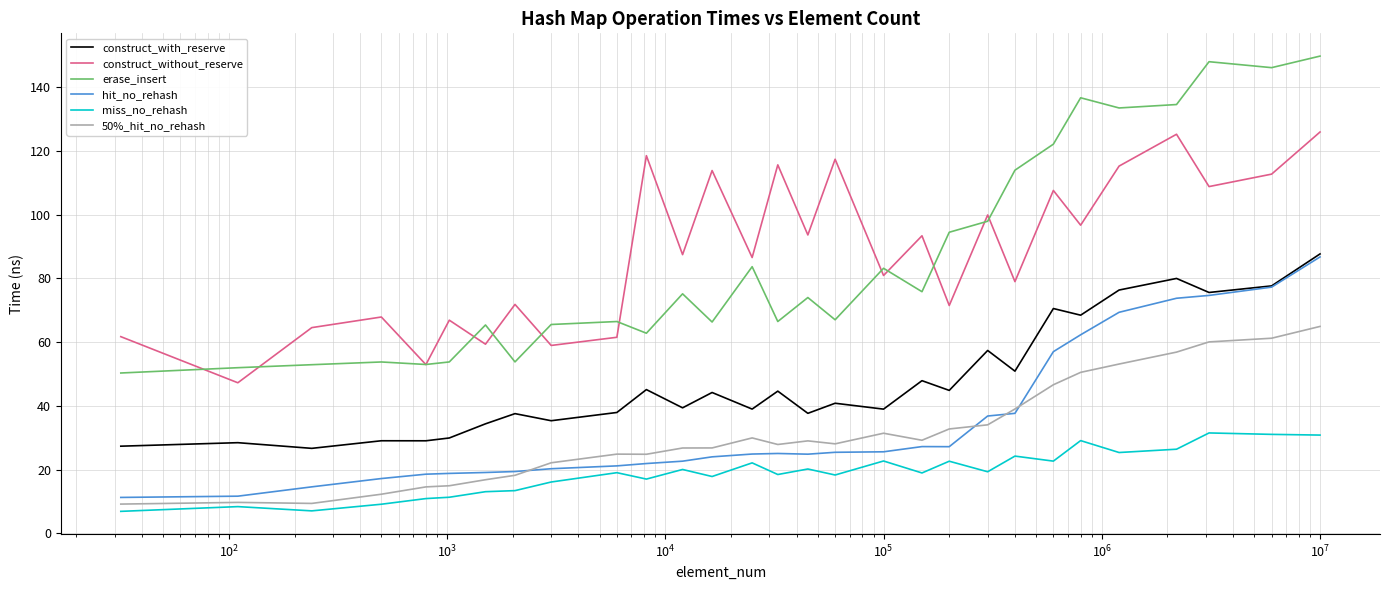

Does the chart have visible grid lines?

Yes